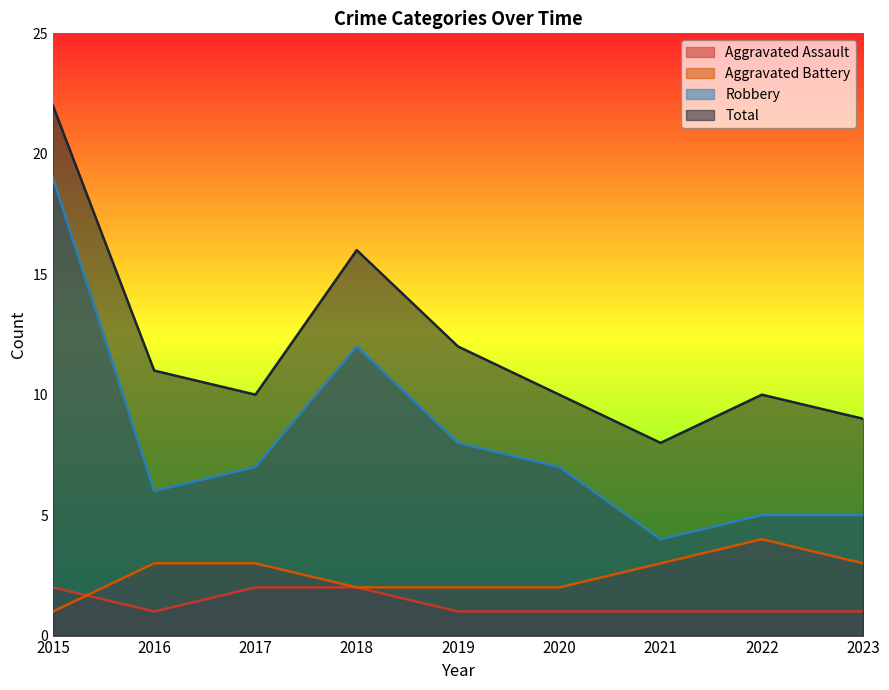

Which series has the largest total across all categories?

Total